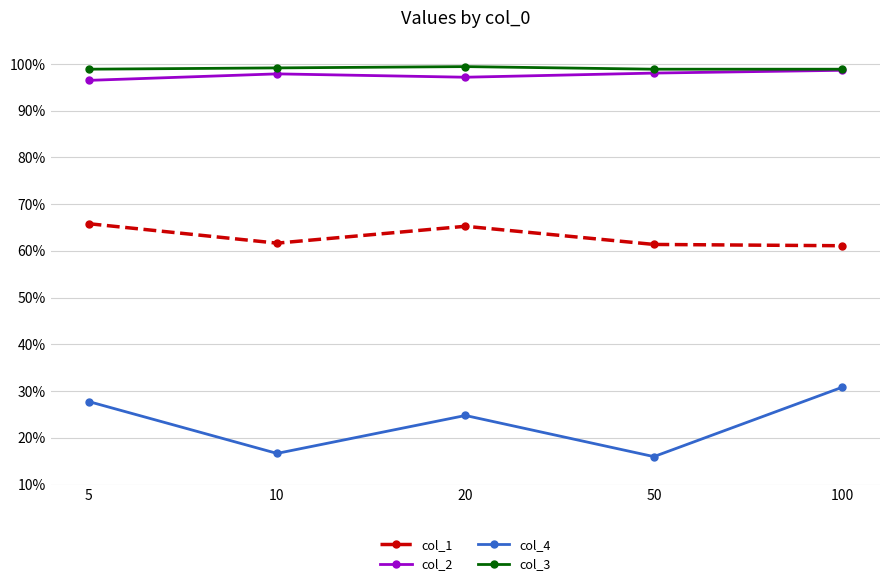

Reading left to right, what are all the values shown in this chart?

col_1: 5=0.7	10=0.6	20=0.7	50=0.6	100=0.6
col_2: 5=1.0	10=1.0	20=1.0	50=1.0	100=1.0
col_4: 5=0.3	10=0.2	20=0.2	50=0.2	100=0.3
col_3: 5=1.0	10=1.0	20=1.0	50=1.0	100=1.0